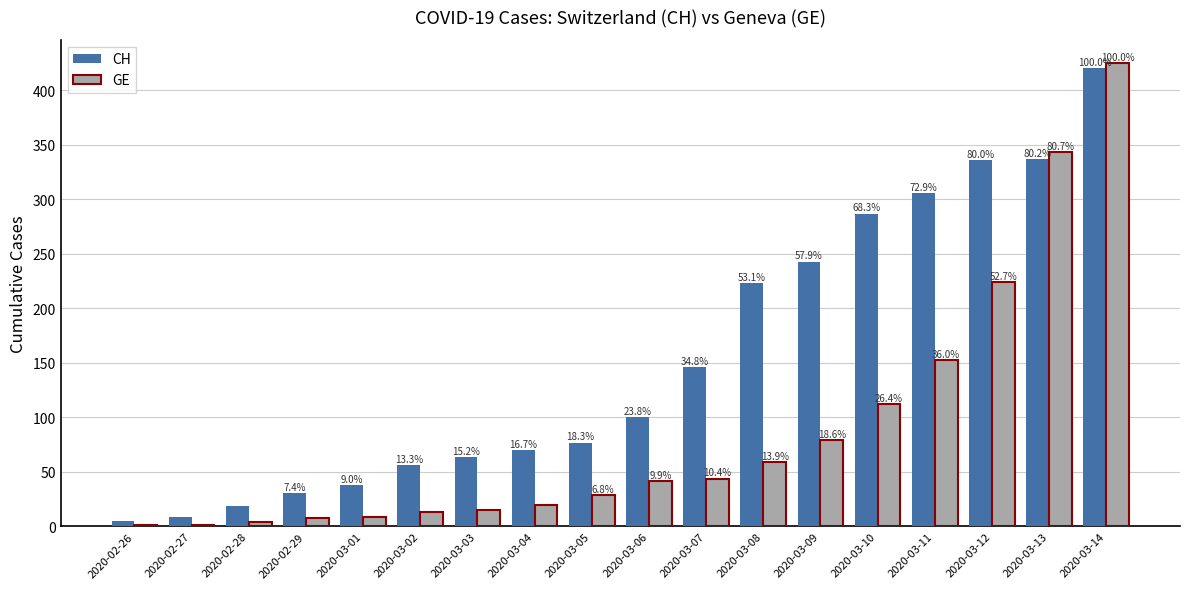

What are all the series names shown in the legend?

CH, GE